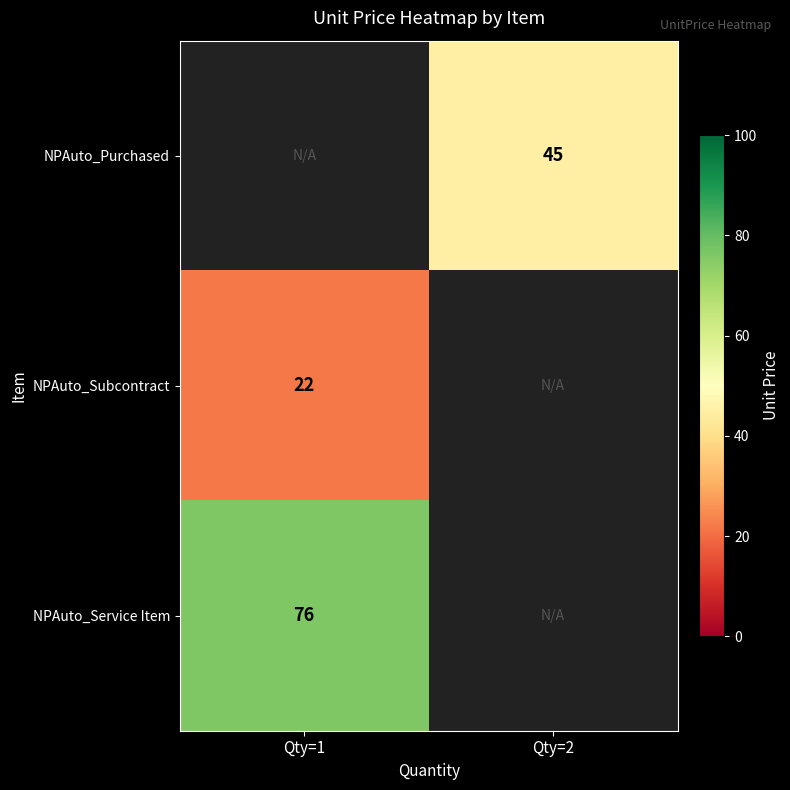

Is it true that NPAuto_Subcontract equals 6 at Qty=1?

False